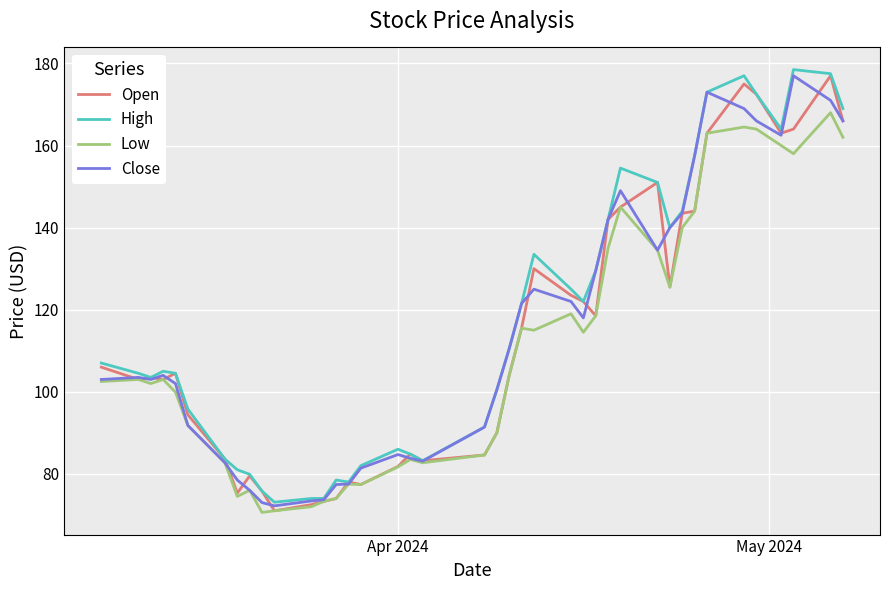

What is the greatest value displayed?

178.5